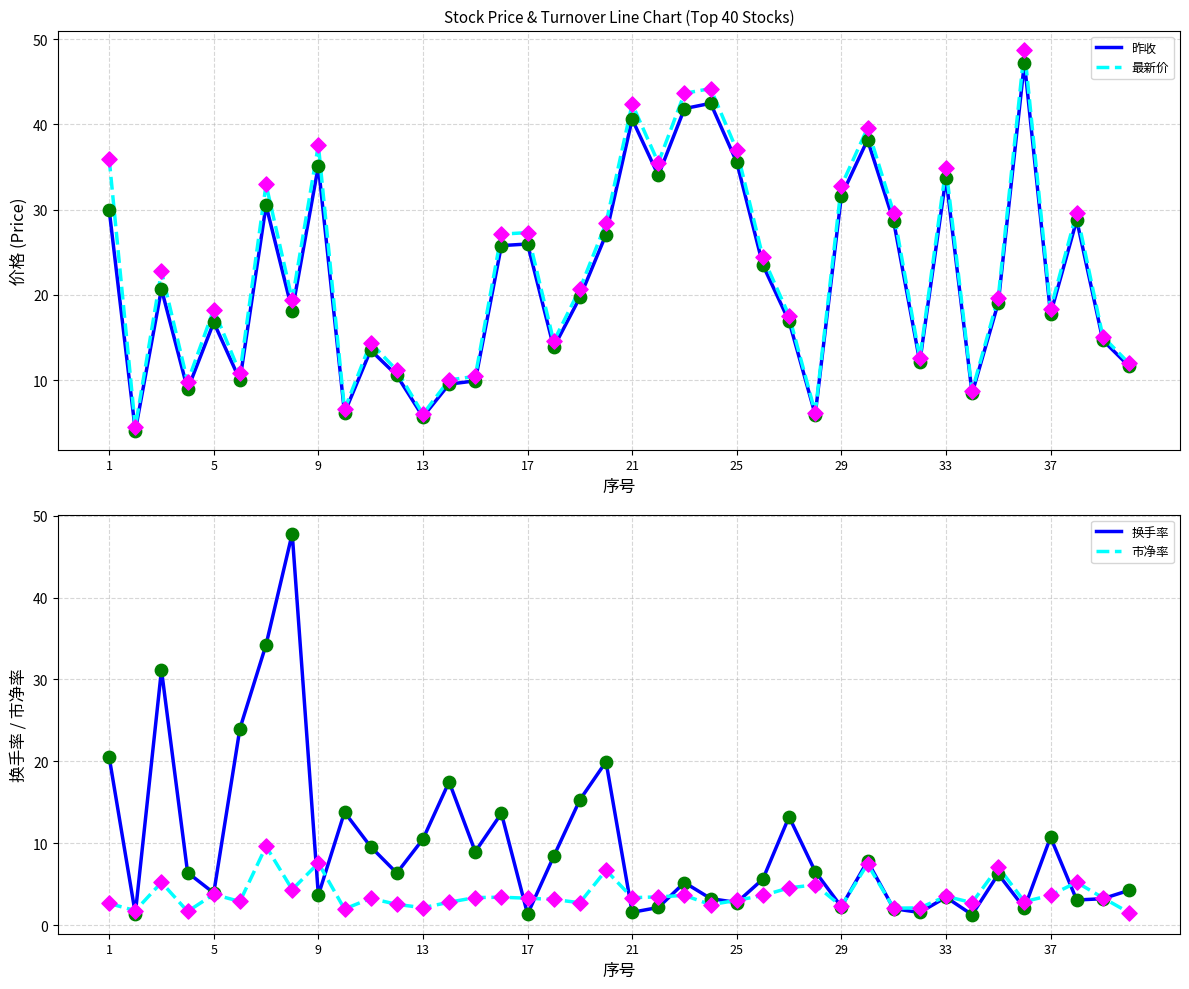

Which series contains the lowest Y value?

换手率